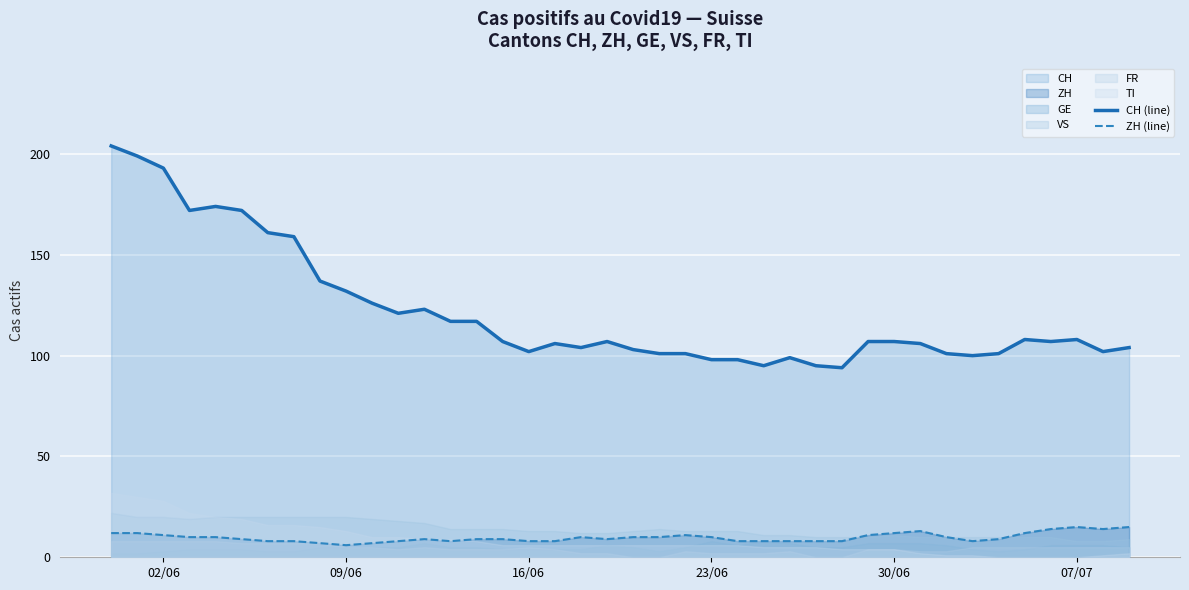

What is the lowest value of the ZH (line) series?

6